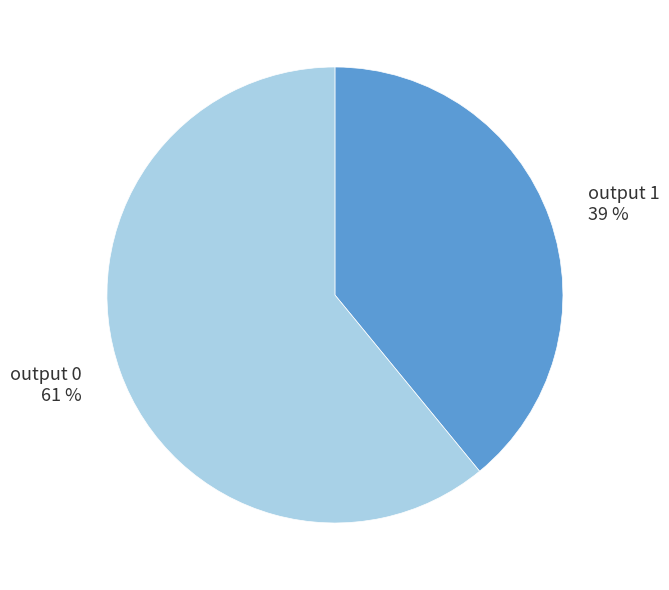

To the nearest percent, what percentage of the pie is output 1 39 %?

39%